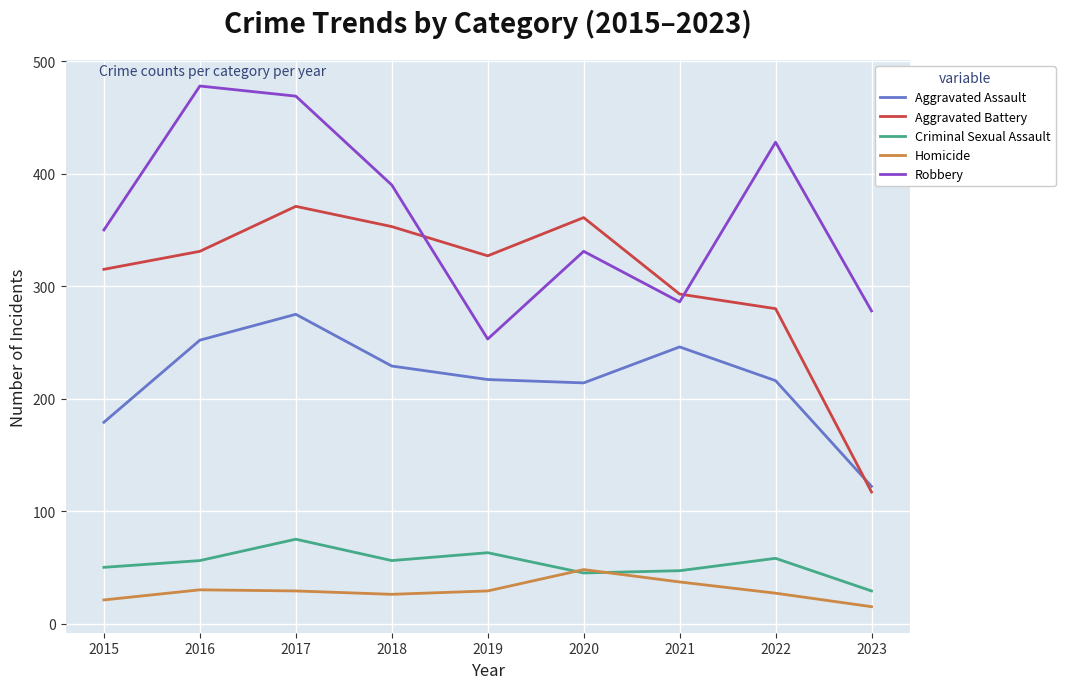

At which label does Aggravated Assault first exceed 217?

2016